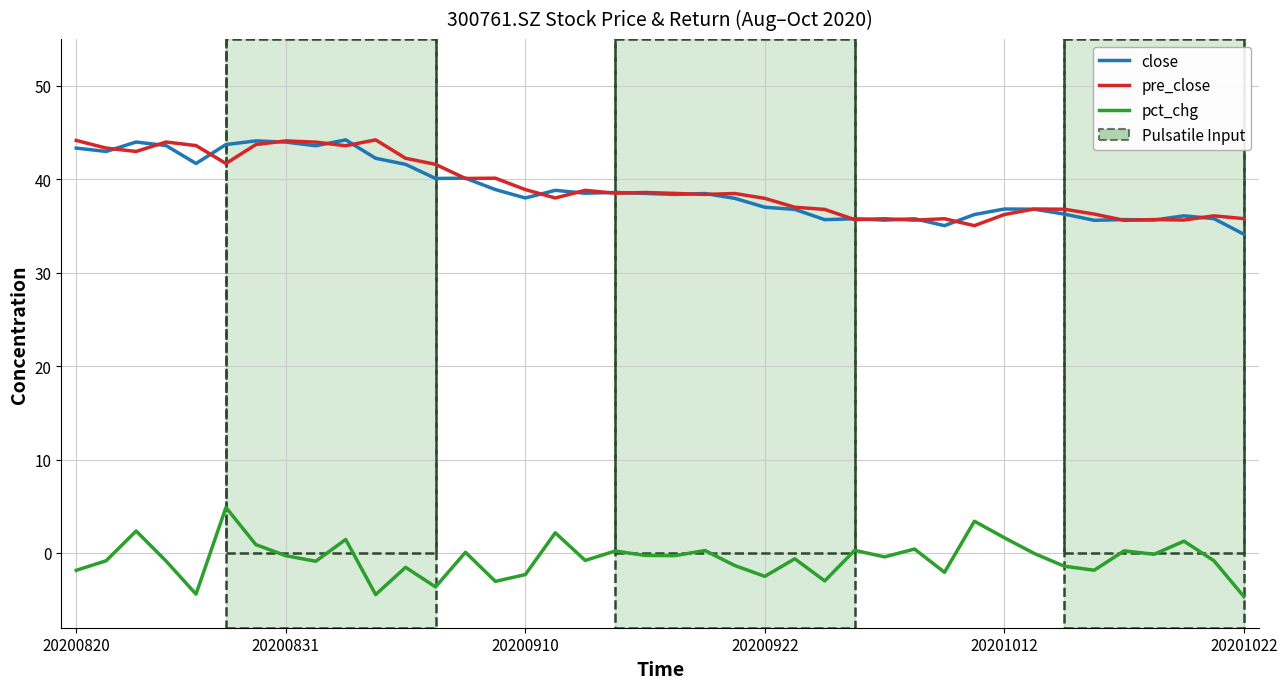

What is the difference between the maximum and minimum values in the close series?

10.1